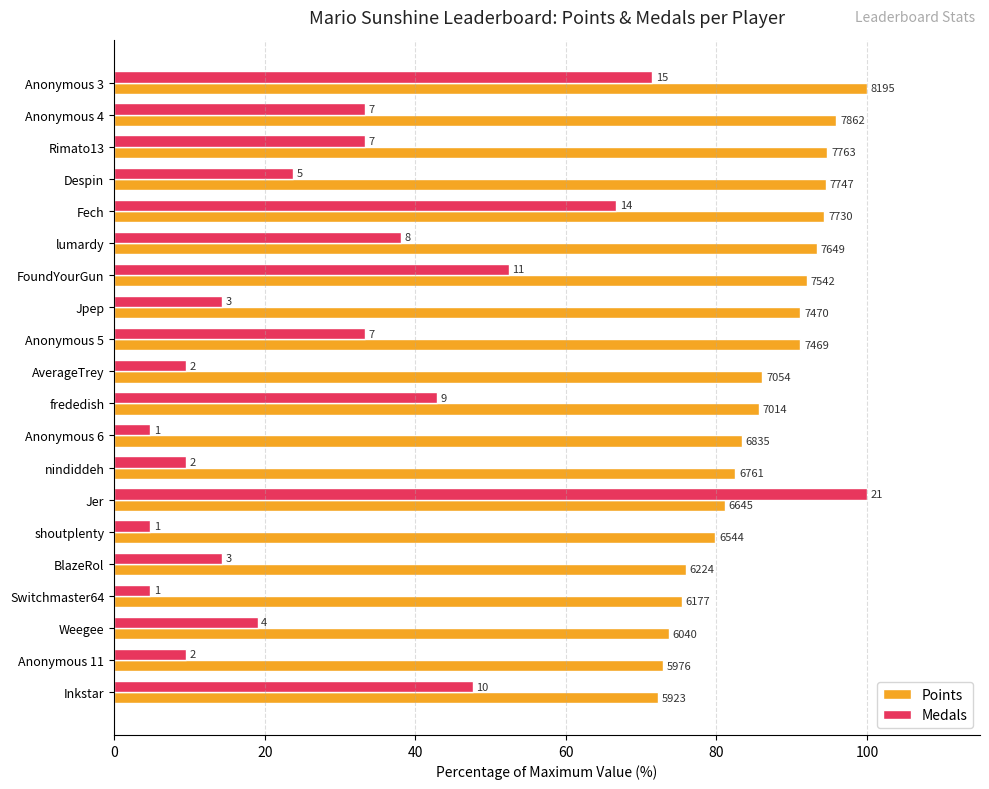

What are all the series names shown in the legend?

Points, Medals